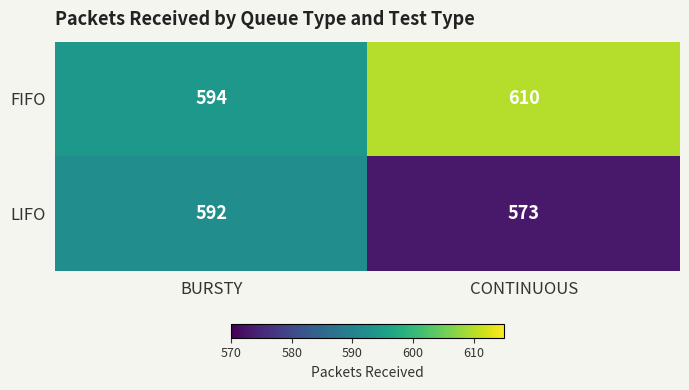

Reading left to right, transcribe all the data shown in this chart.

FIFO: 594	610
LIFO: 592	573